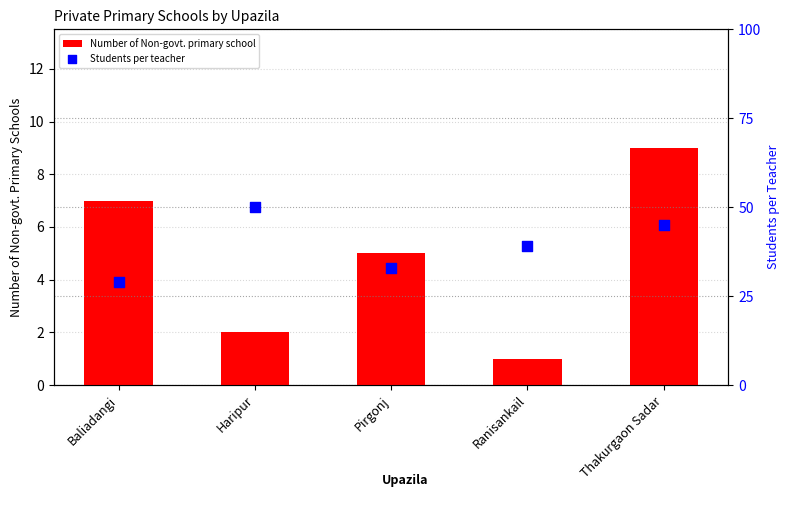

Is the value of Number of Non-govt. primary school at Thakurgaon Sadar greater than the value of Students per teacher at Pirgonj?

No